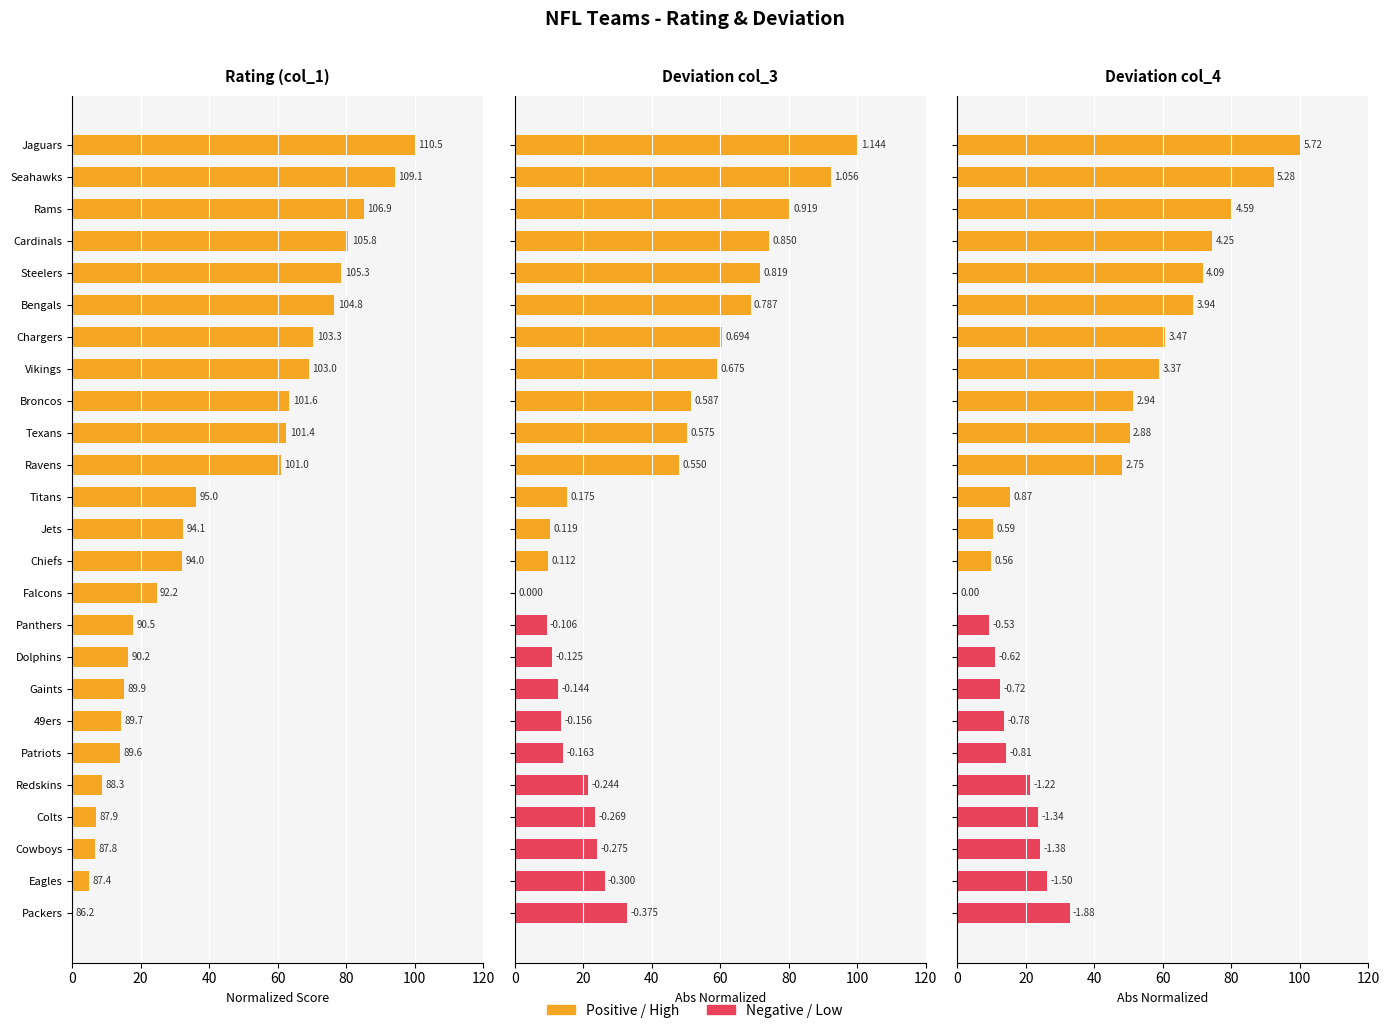

Is it true that col_1 equals 32.5 at Jets?

True